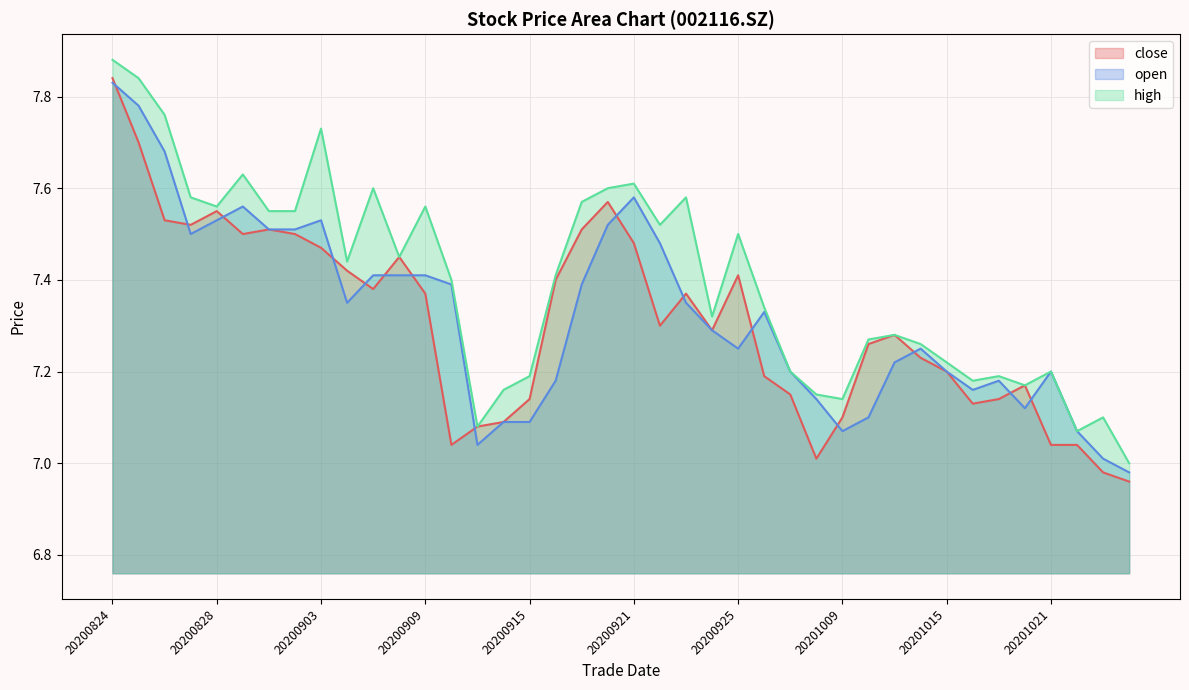

Is it true that high equals 7.9 at 20200824?

True